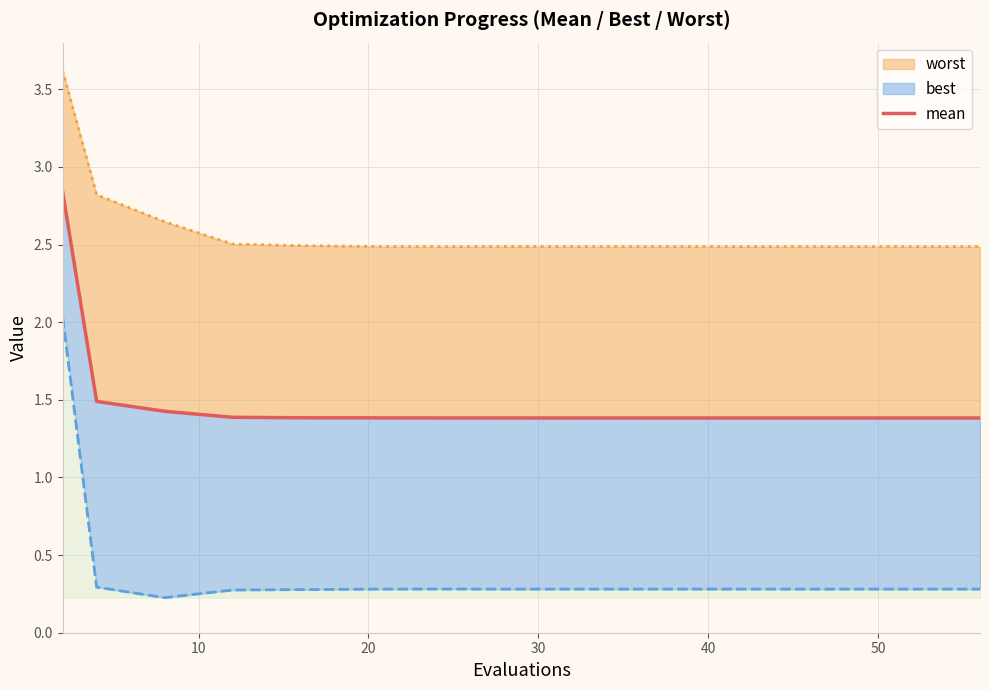

What is the average value?

1.5